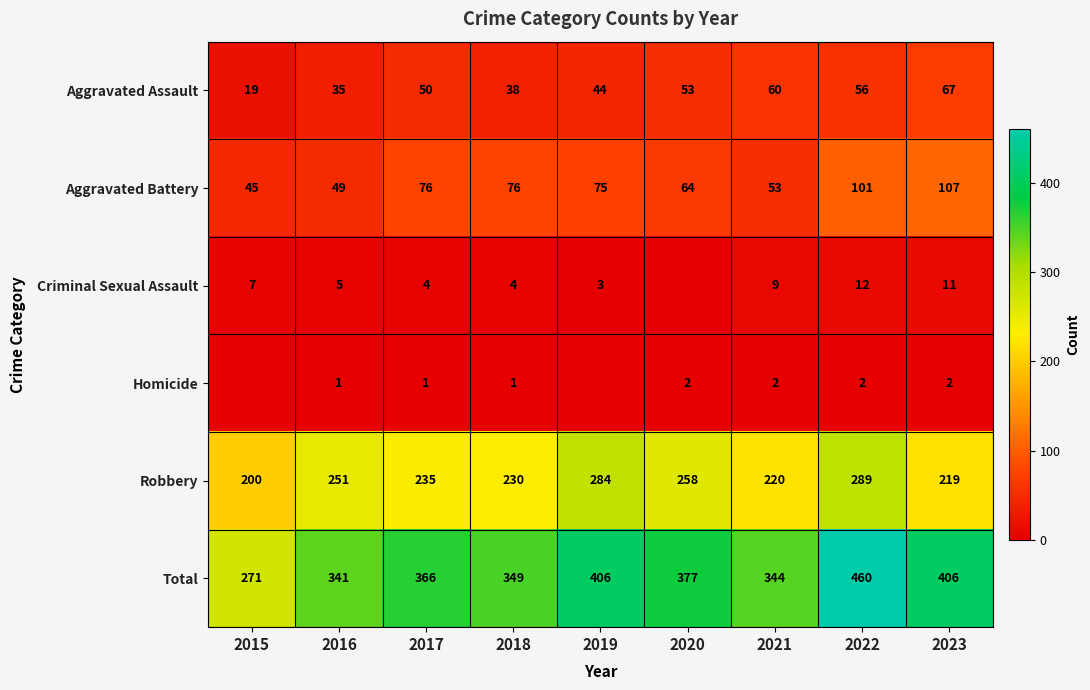

What is the difference between the highest and lowest values at 2022?

458